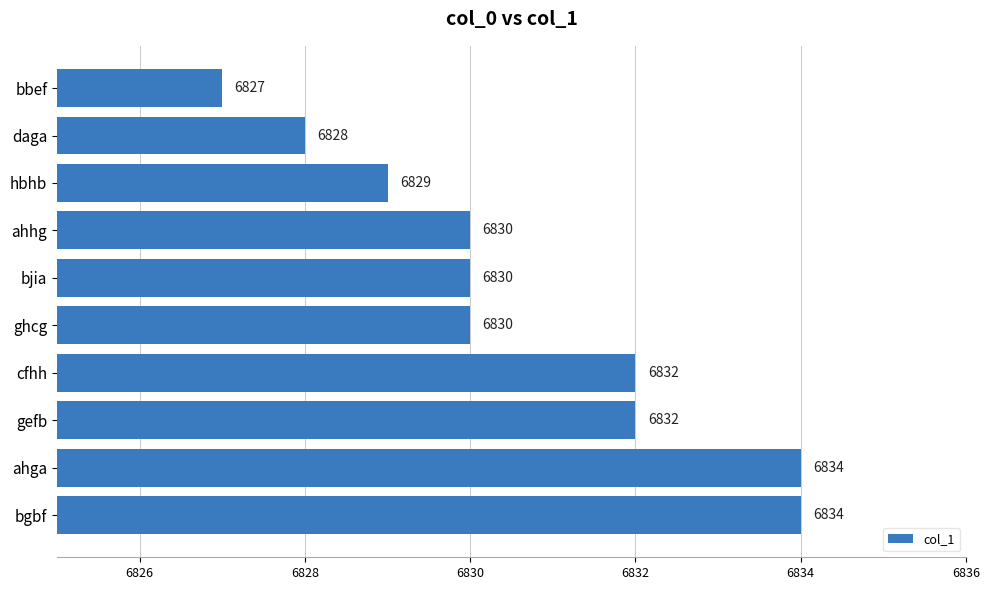

What is the difference between the second highest and minimum values?

7